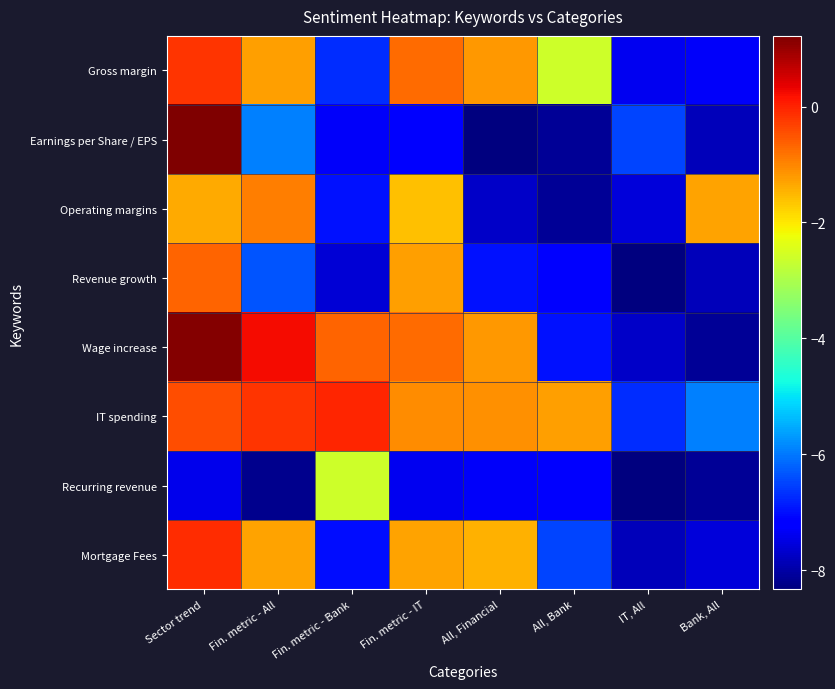

At which category does the chart reach its minimum across all series?

IT, All